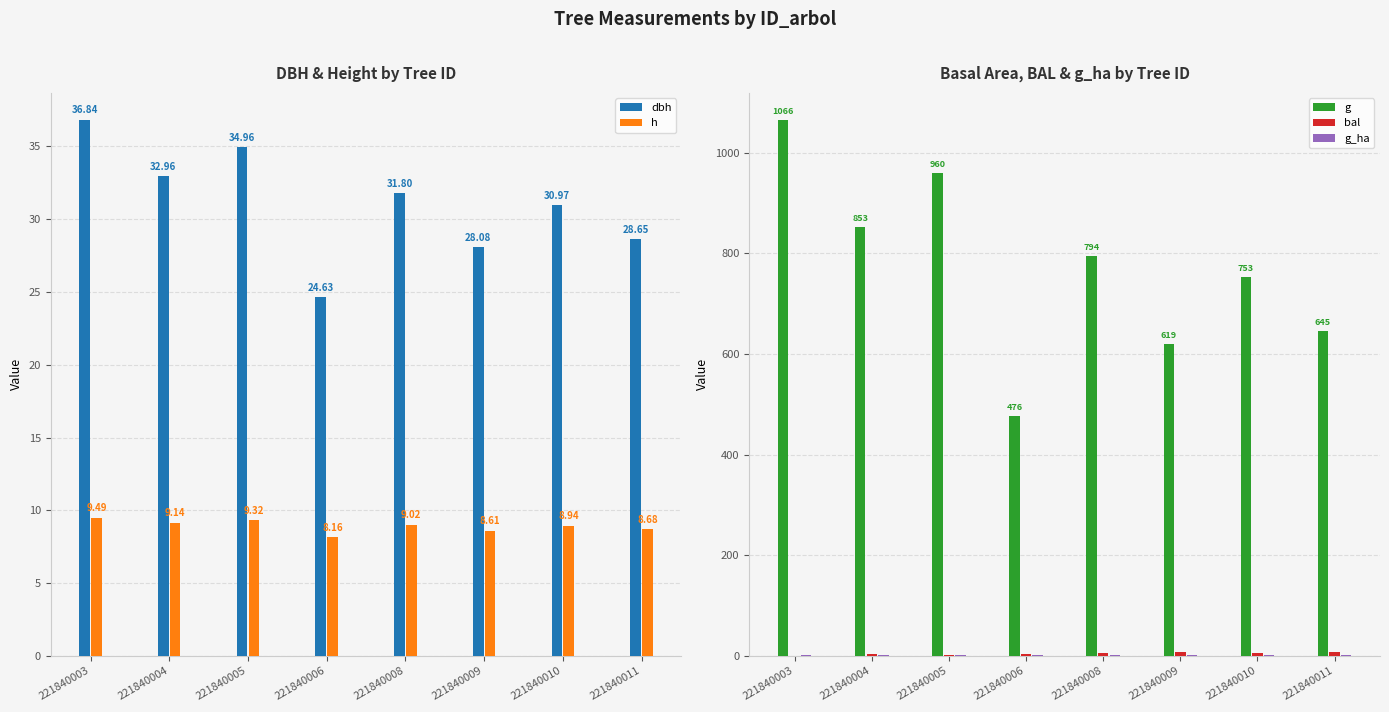

Are the bars grouped side by side (vs. stacked)?

Yes